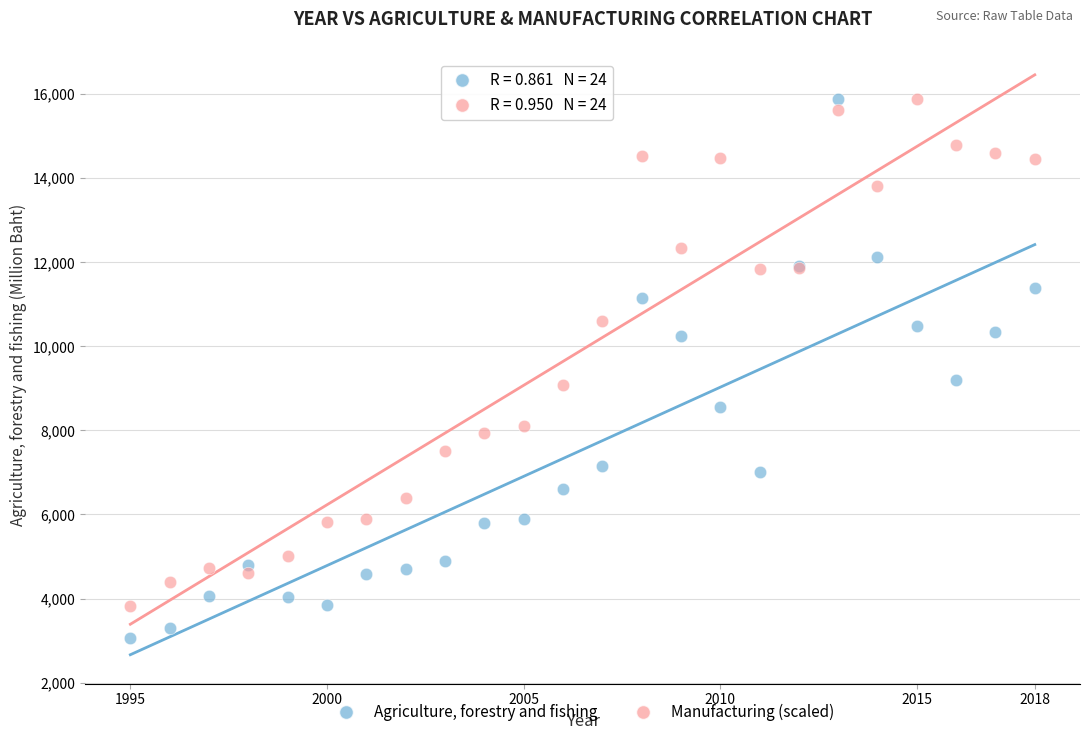

Which series has the widest spread of Y values?

Agriculture, forestry and fishing